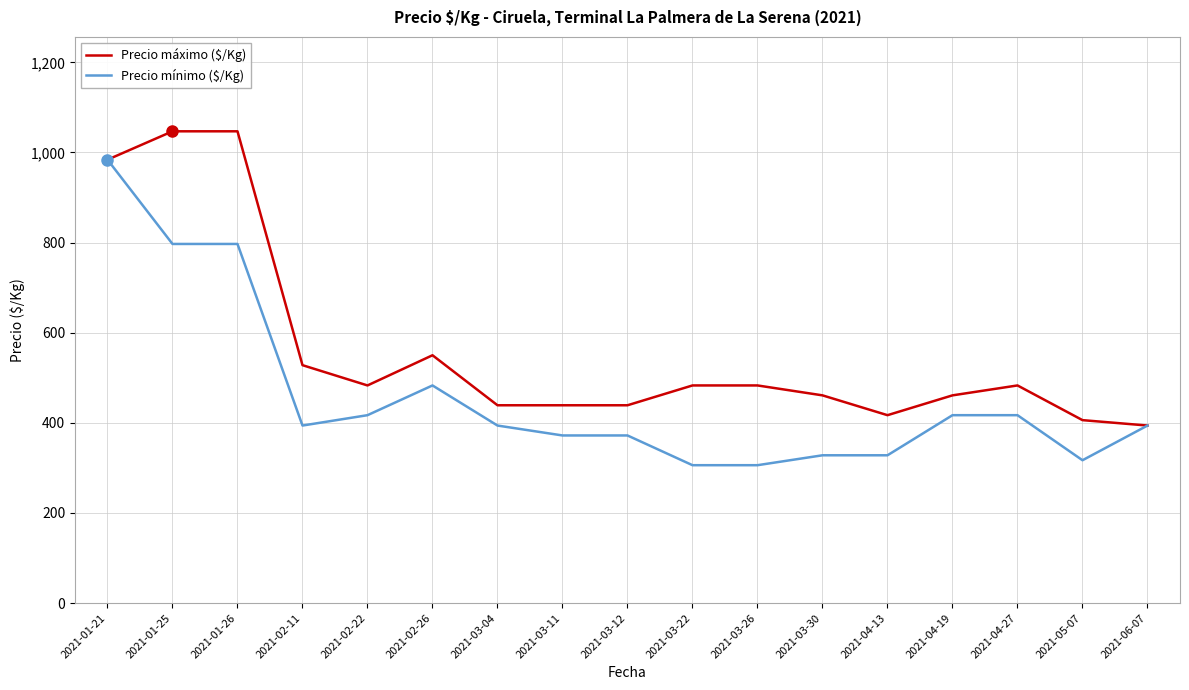

What is the smallest value displayed?

306